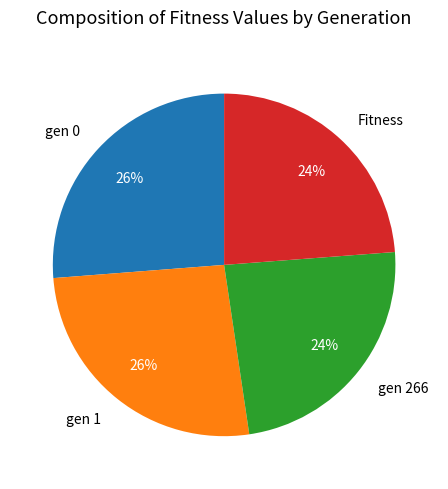

To the nearest percent, what portion does Fitness represent?

24%